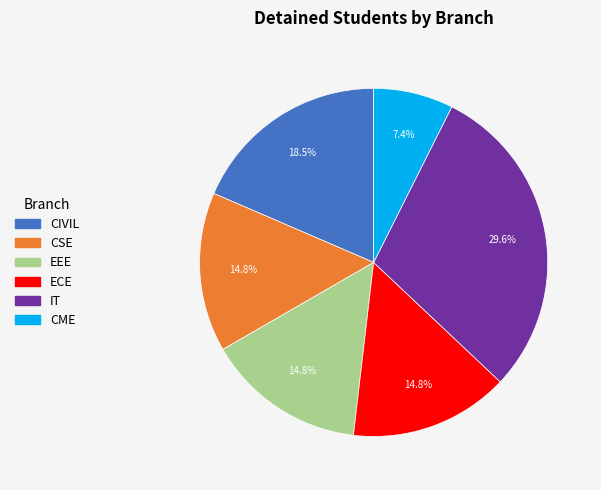

Is it true that ECE is 26% of the pie?

False